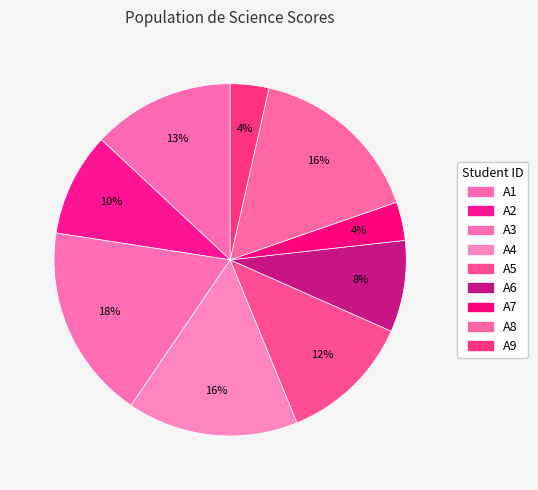

To the nearest percent, what is the difference between the A8 and A1 slice percentages?

3%